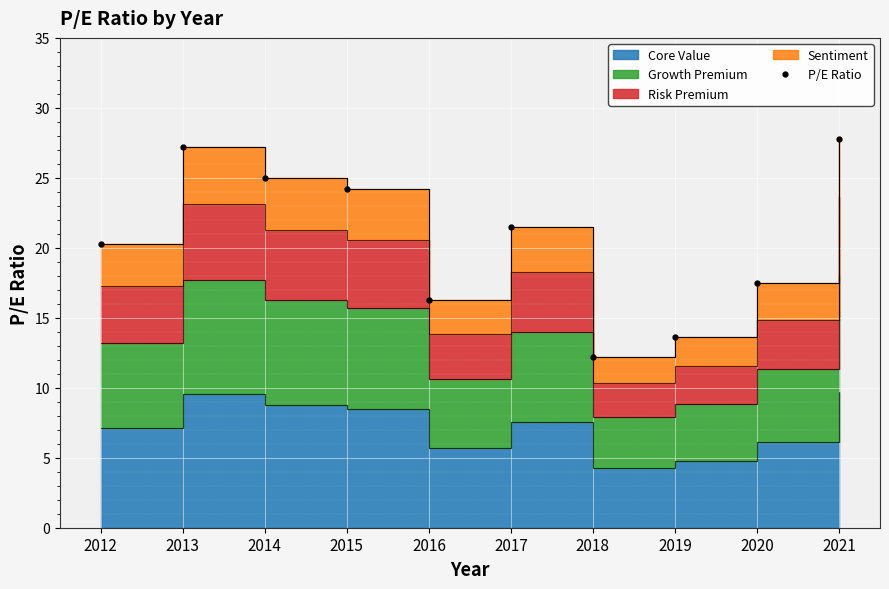

What is the value of the 9th point from the left?

17.5